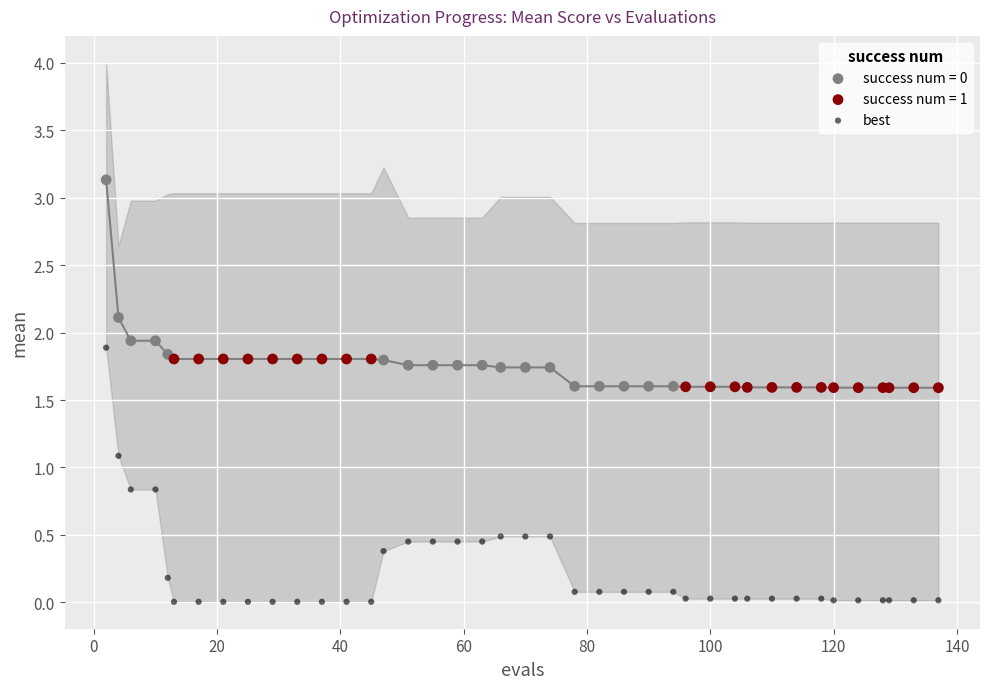

Which series has the largest Y range (max minus min)?

best